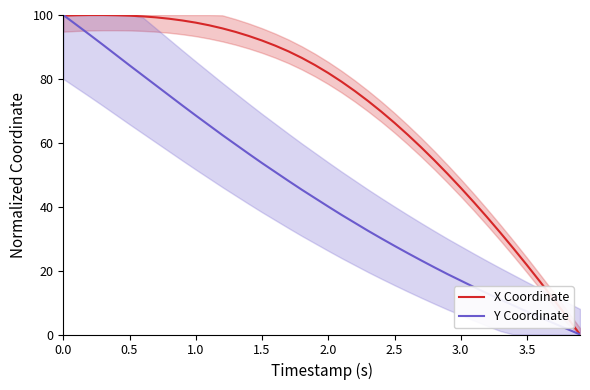

How many categories are shown in the chart?

40